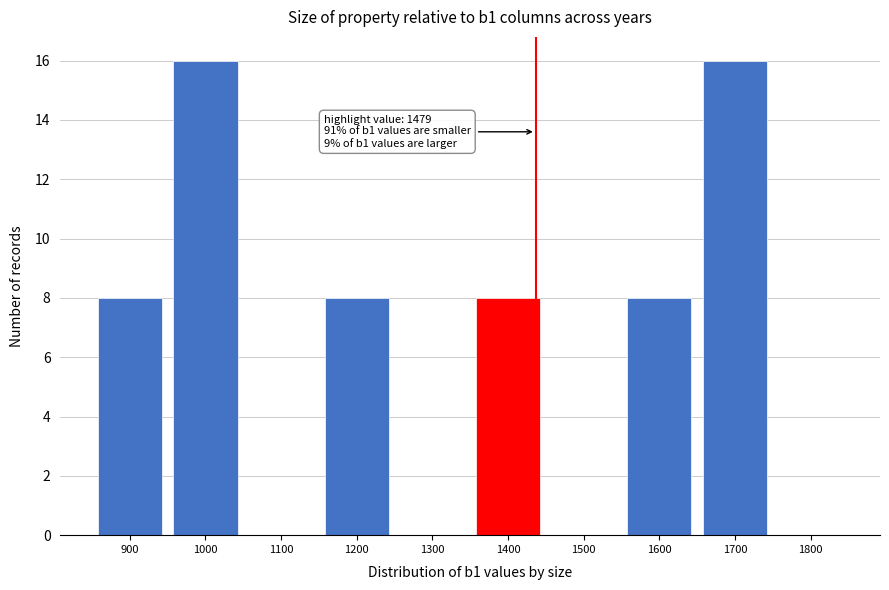

Reading right to left, list all the values displayed in this chart.

1800=0	1700=16	1600=8	1500=0	1400=8	1300=0	1200=8	1100=0	1000=16	900=8